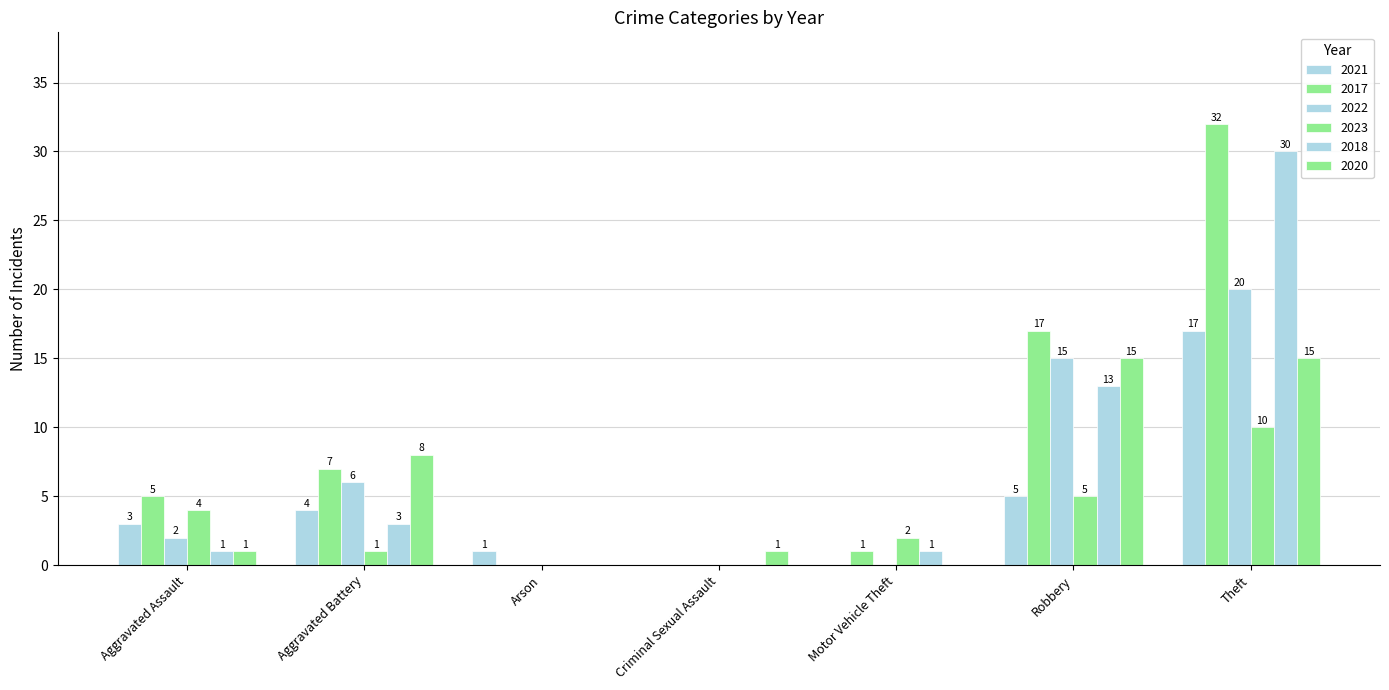

Between Theft and Motor Vehicle Theft, which is larger?

Theft